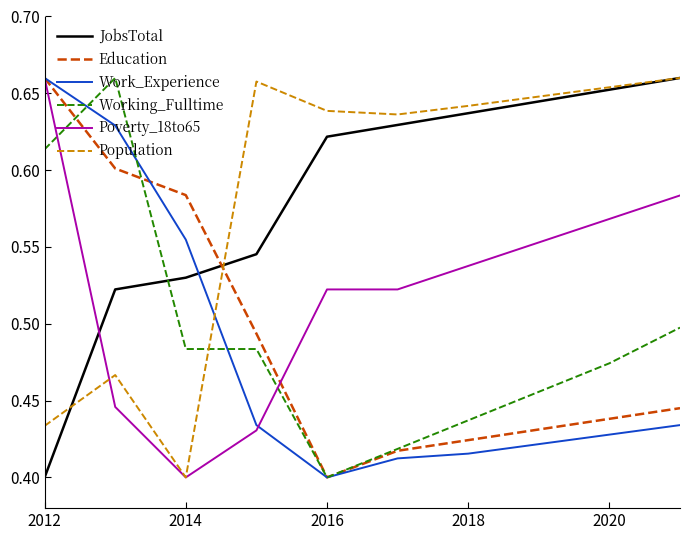

True or false: Population and Poverty_18to65 intersect in this chart.

True